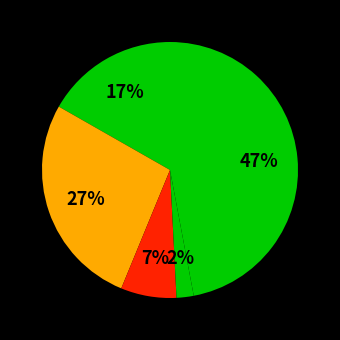

How many segments does this pie chart have?

5